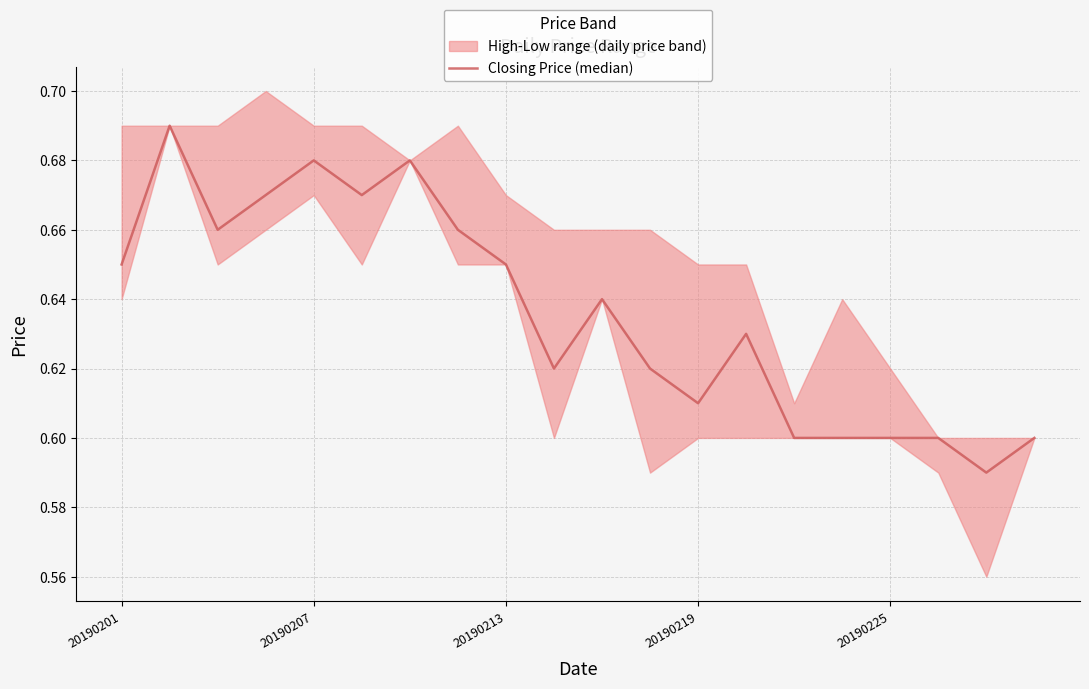

What is the difference between the maximum and minimum values?

0.1